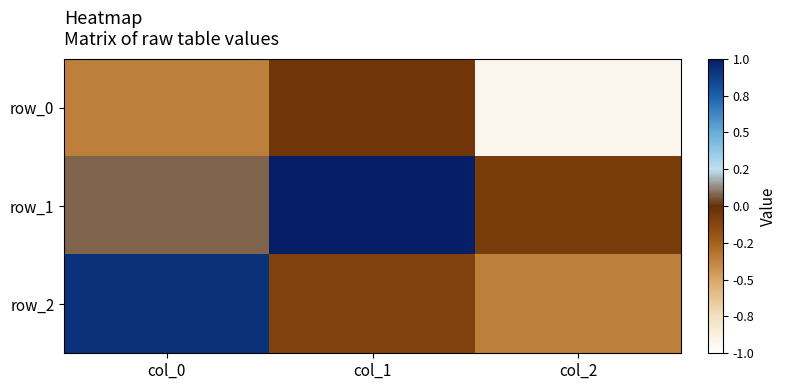

The row_2 series shows 0.2 at col_0. True or false?

False